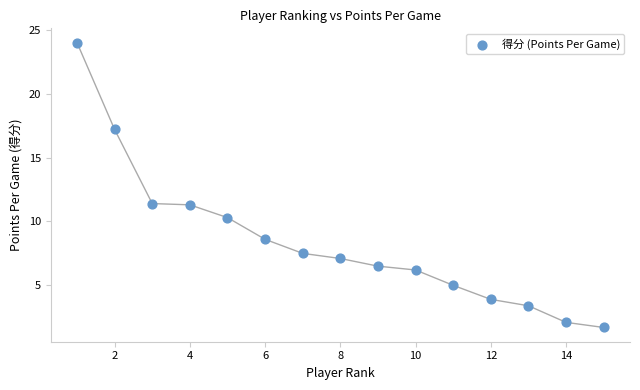

What is the range of X values (max minus min)?

14.0